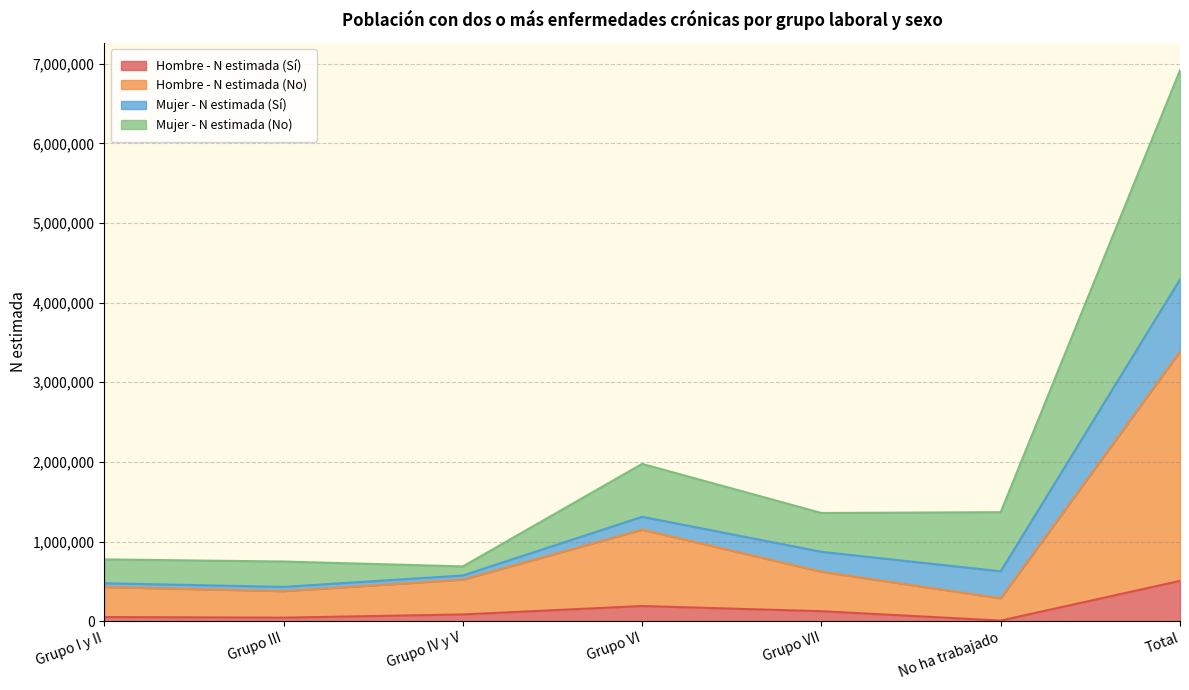

Read the Hombre - N estimada (Sí) value at Total.

506527